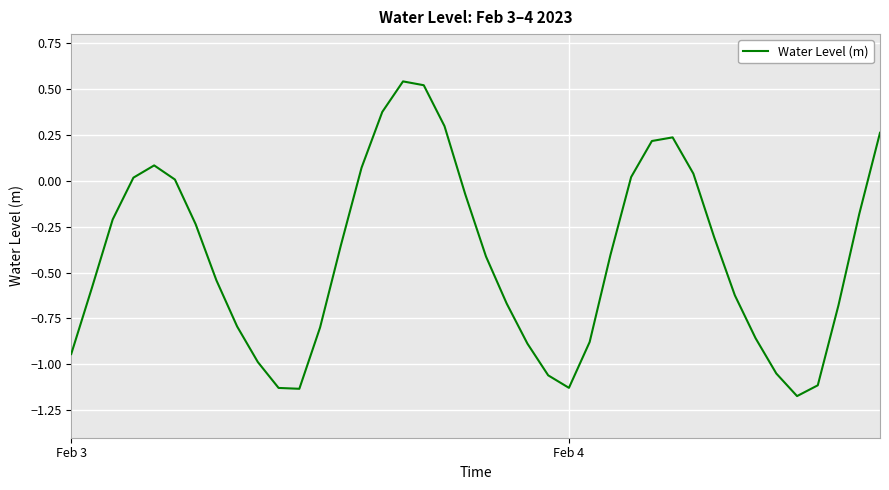

What is the difference between the maximum and minimum values?

1.7